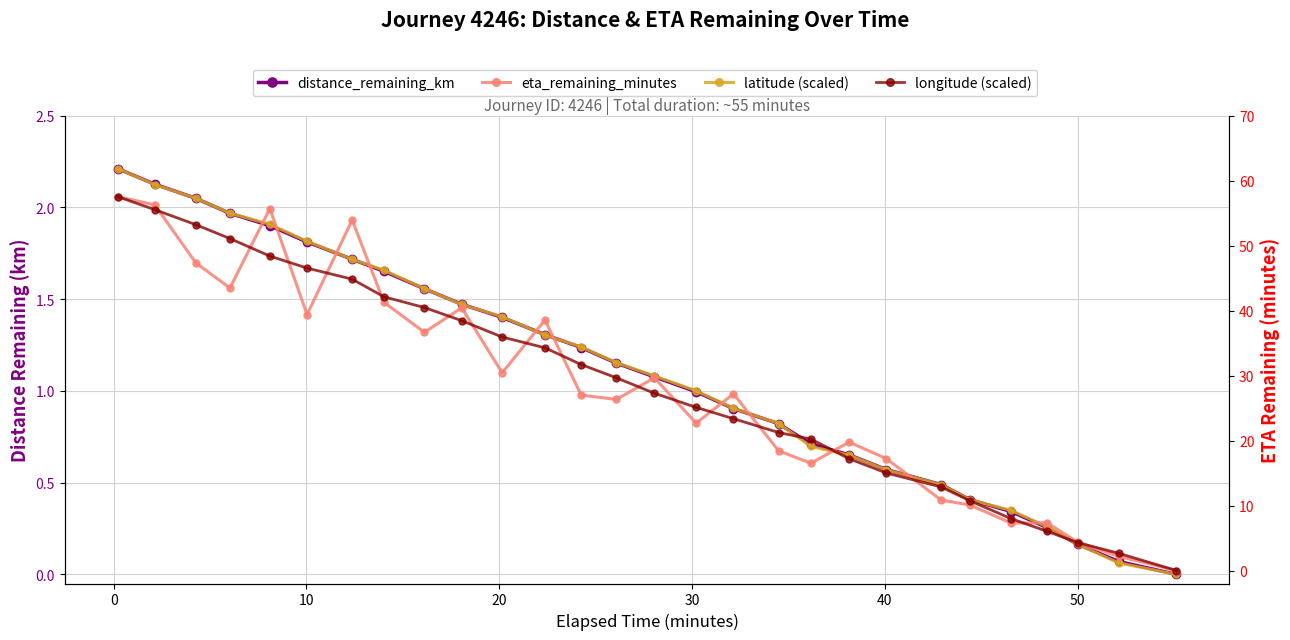

What are all the series names shown in the legend?

distance_remaining_km, latitude (scaled), eta_remaining_minutes, longitude (scaled)